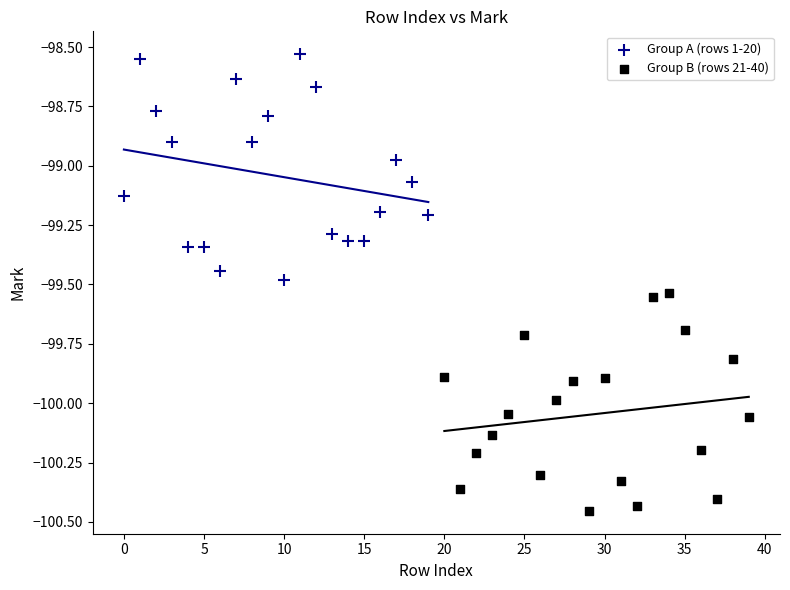

Which series contains the lowest Y value?

Group B (rows 21-40)